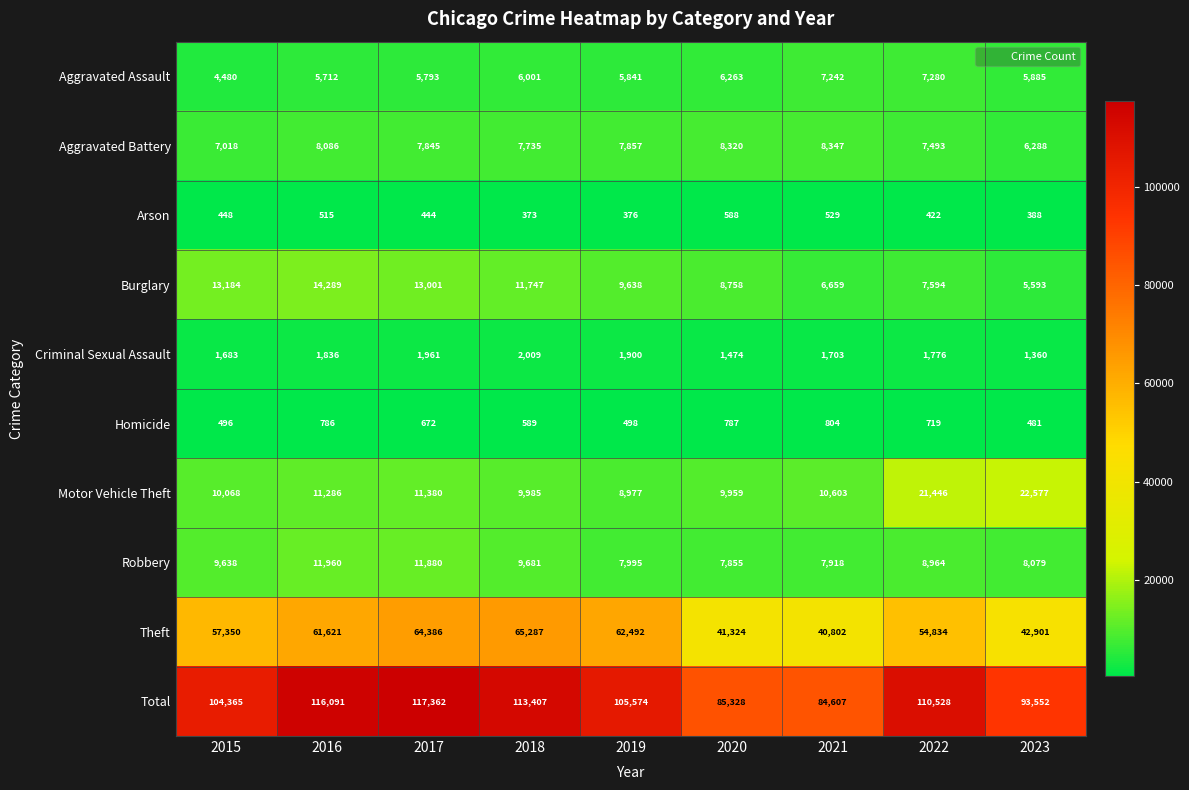

What is the approximate value of Total at 2023?

93552